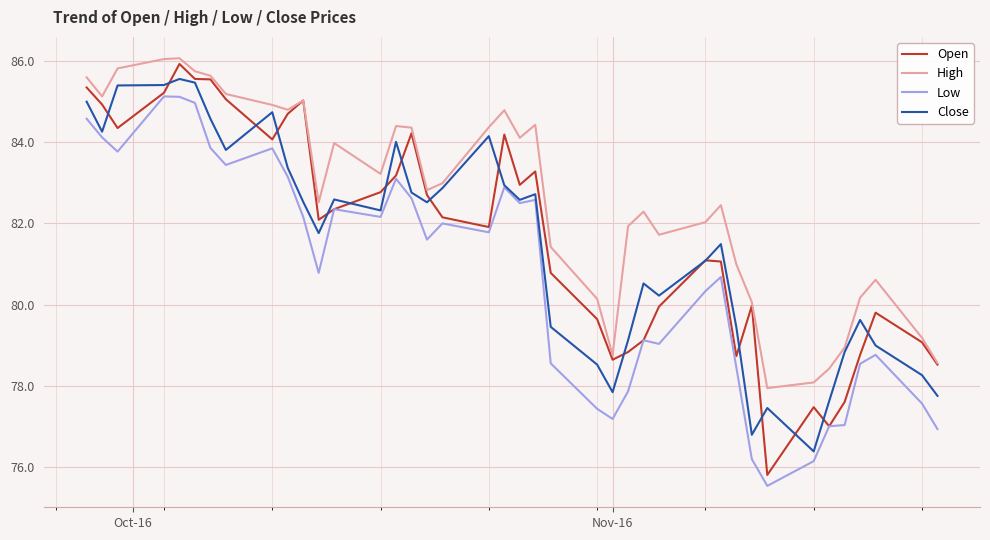

True or false: Low and High cross at least once.

False